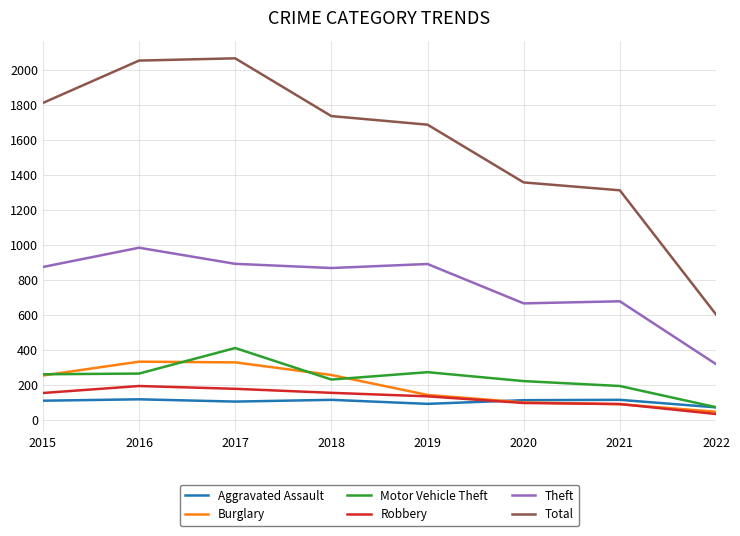

In Aggravated Assault, how many points are lower than both neighbors (excluding endpoints)?

2